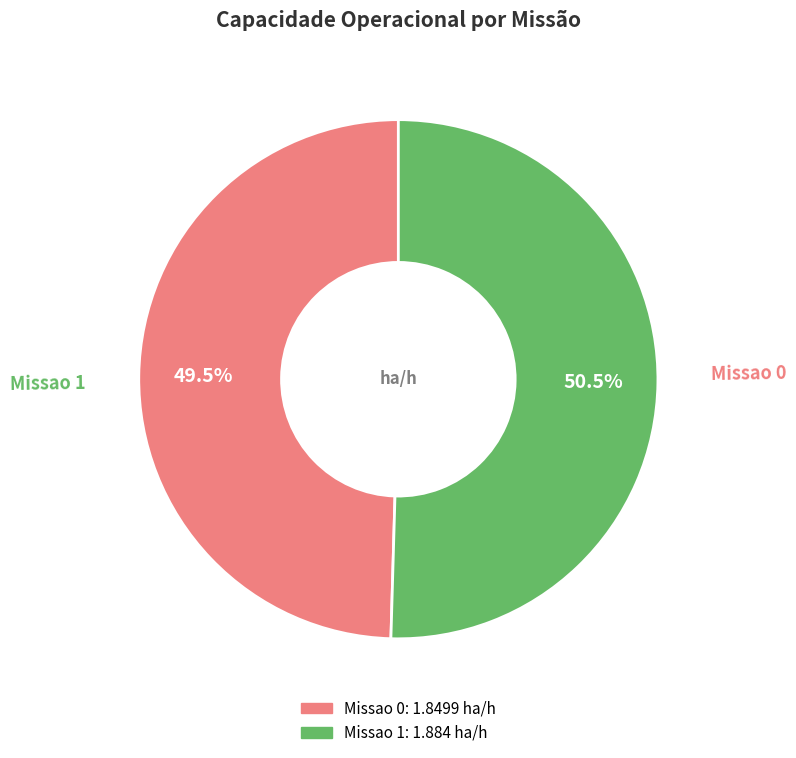

What is the largest slice in the pie chart?

Missao 1